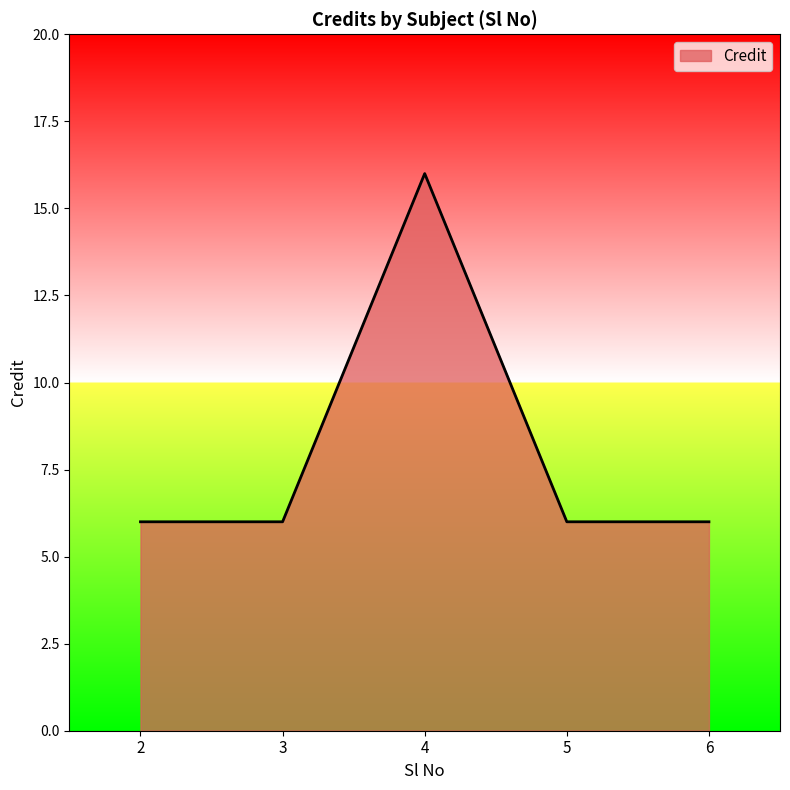

Reading right to left, transcribe all the data shown in this chart.

6=6	5=6	4=16	3=6	2=6